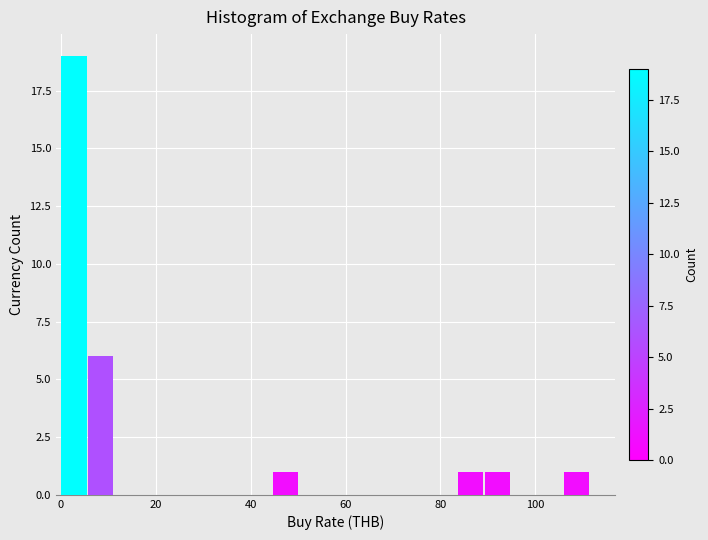

Read against the x-axis, roughly where is the centre of the tallest bar?

2